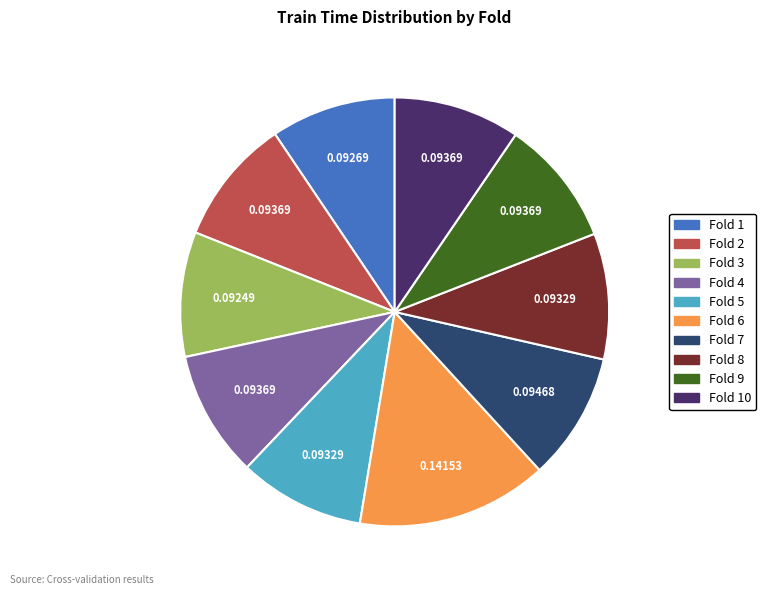

Is there any slice that represents more than half of the pie?

No